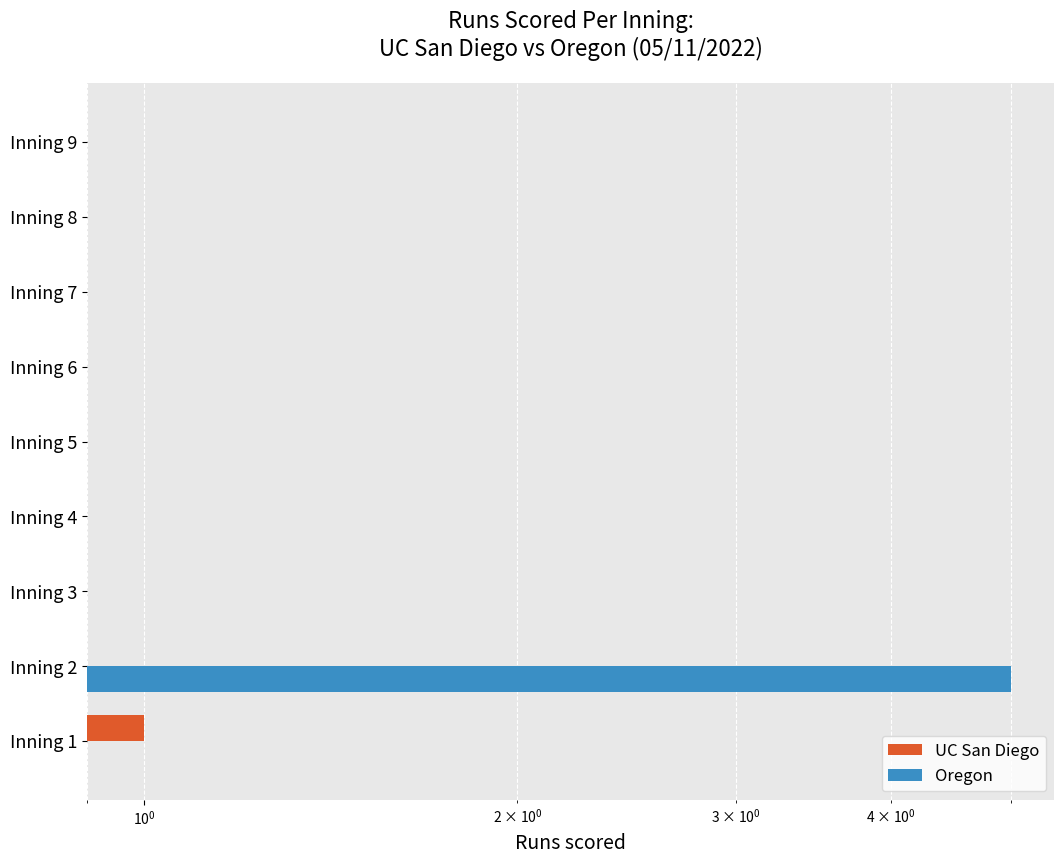

The UC San Diego series shows 0 at Inning 3. True or false?

True